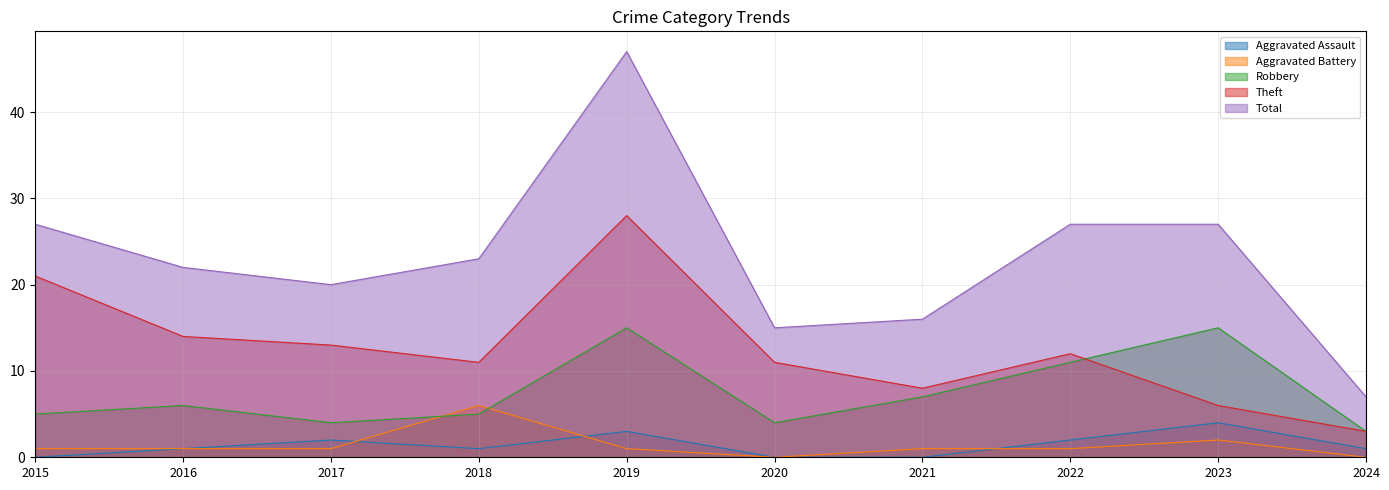

True or false: Total and Aggravated Battery intersect in this chart.

False